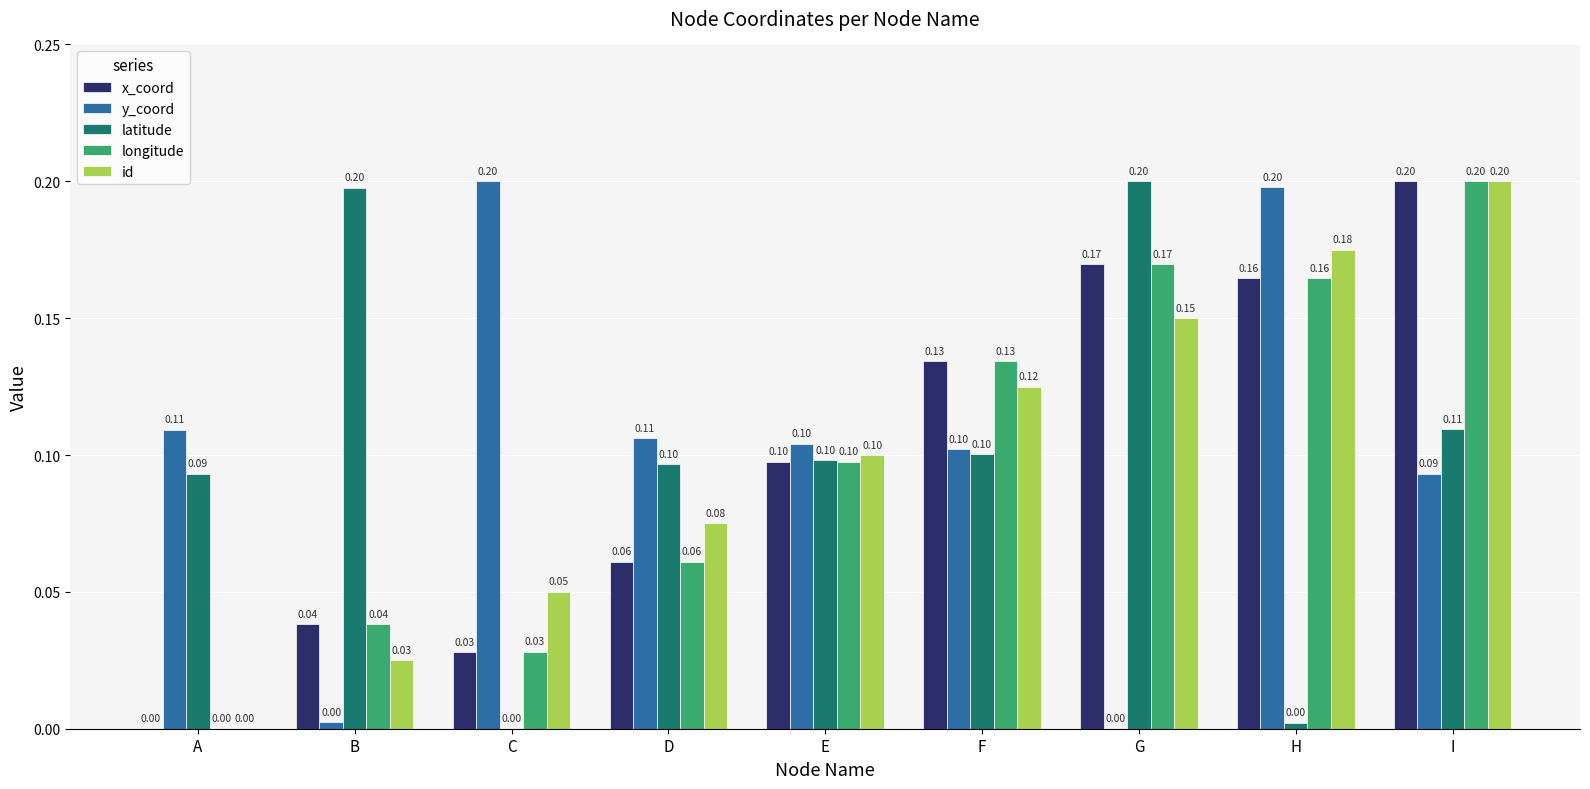

How many data points does each series have?

9